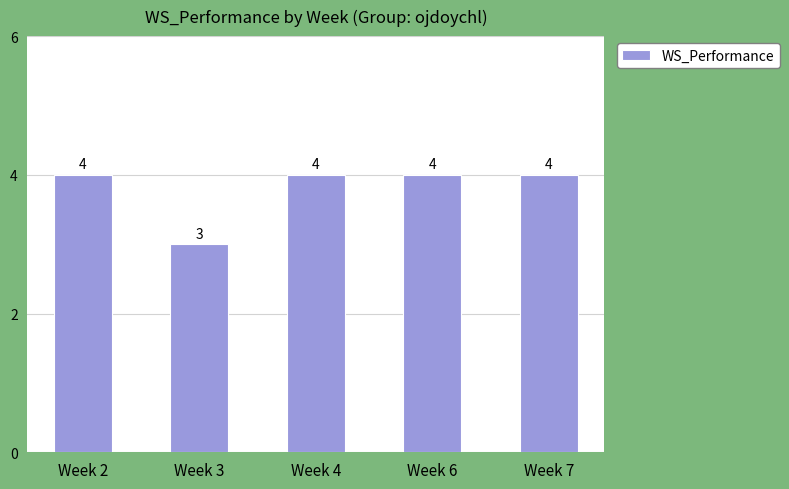

The value at Week 2 is 2. True or false?

False